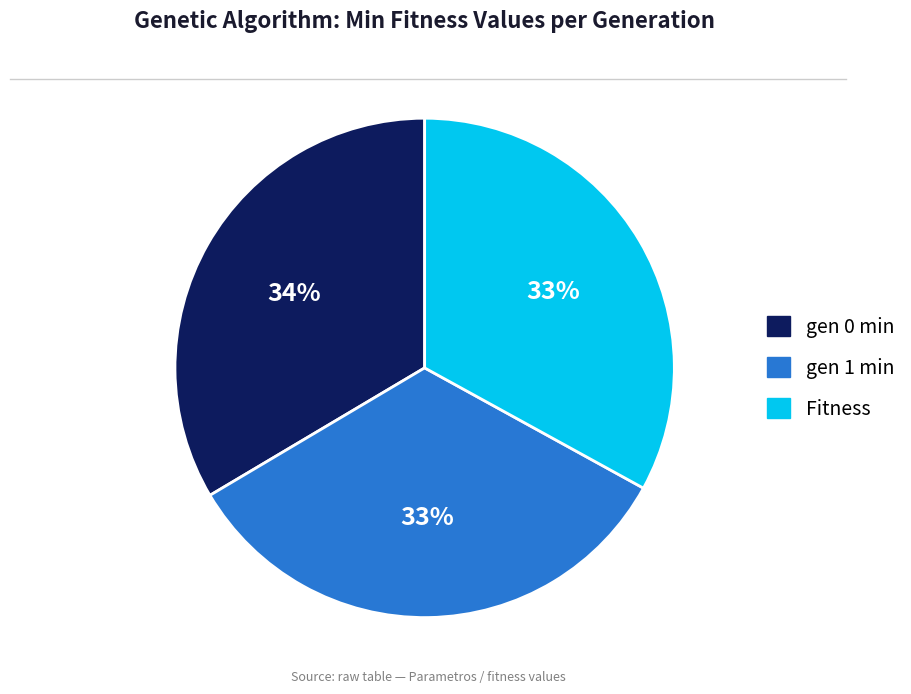

Does any single category account for the majority?

No